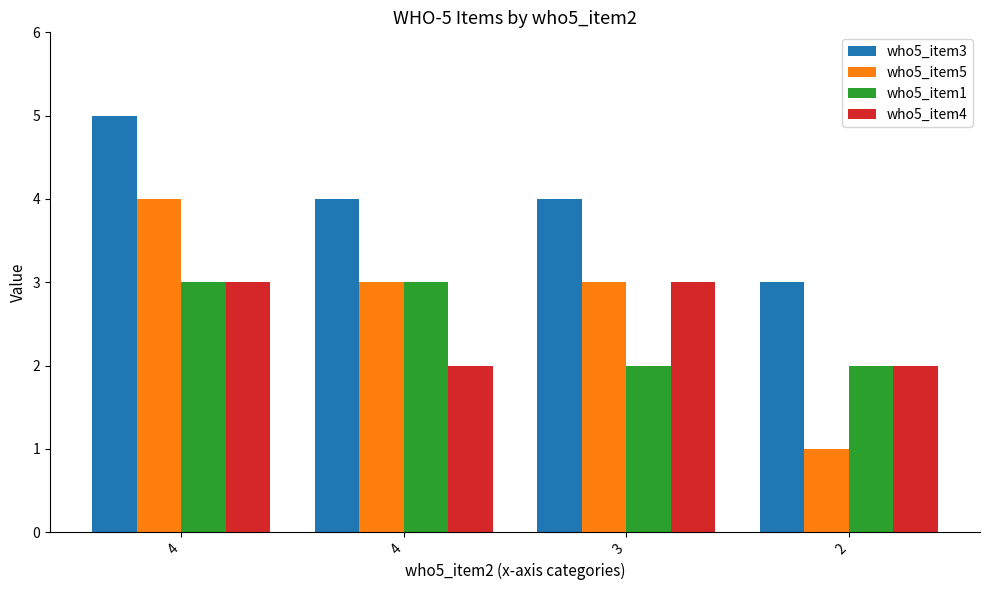

How many bars are there in total?

16